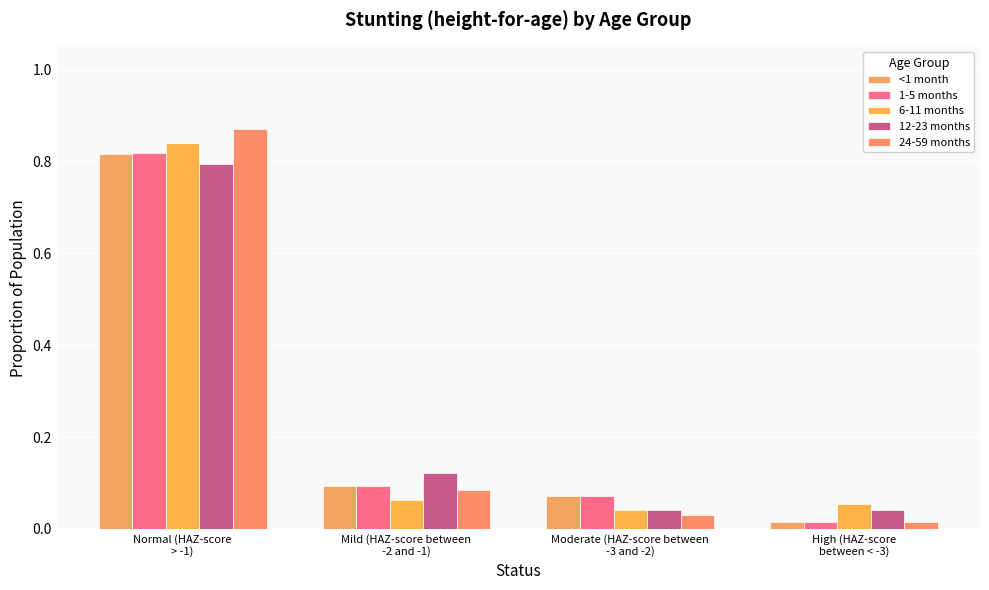

What is the difference between the maximum and minimum values in the 1-5 months series?

0.8